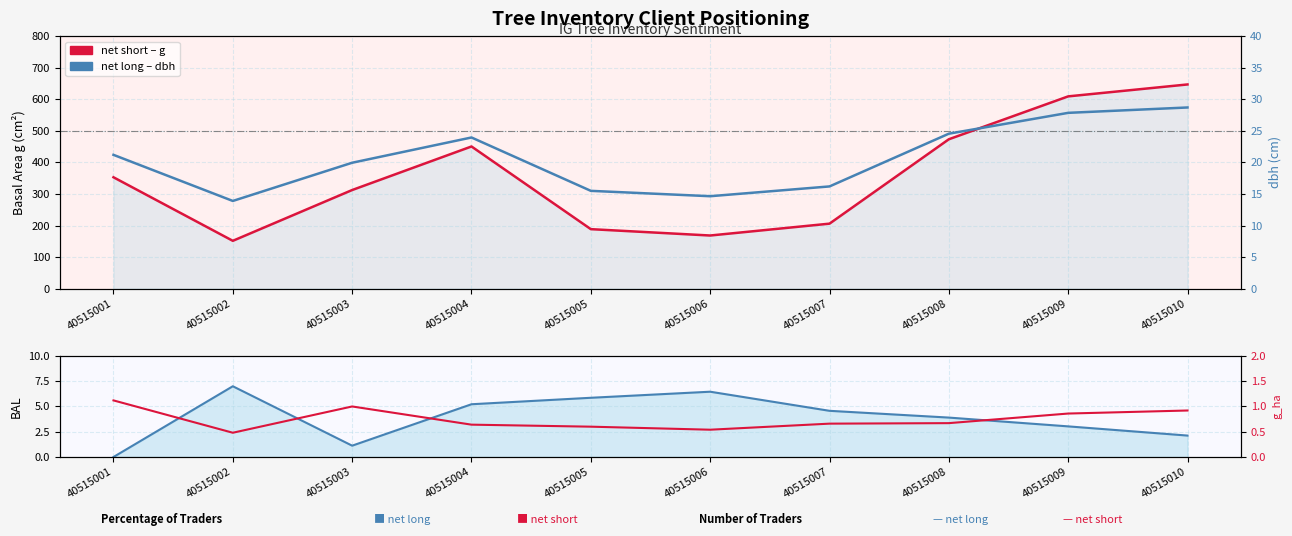

True or false: net long (dbh) has a value of 34.3 at 40515008.

False